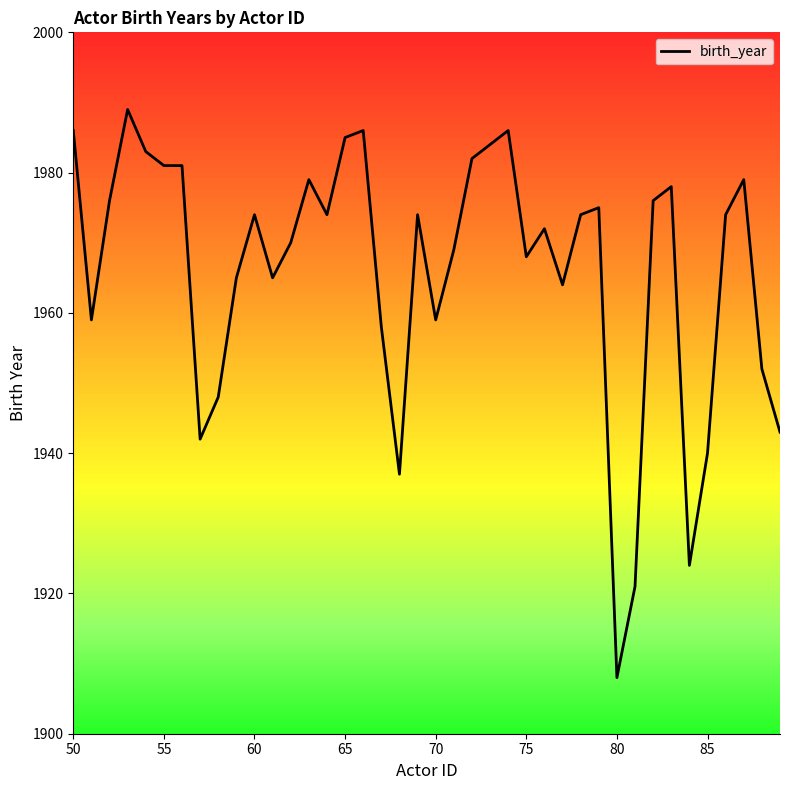

Is it true that birth_year equals 669 at 55?

False